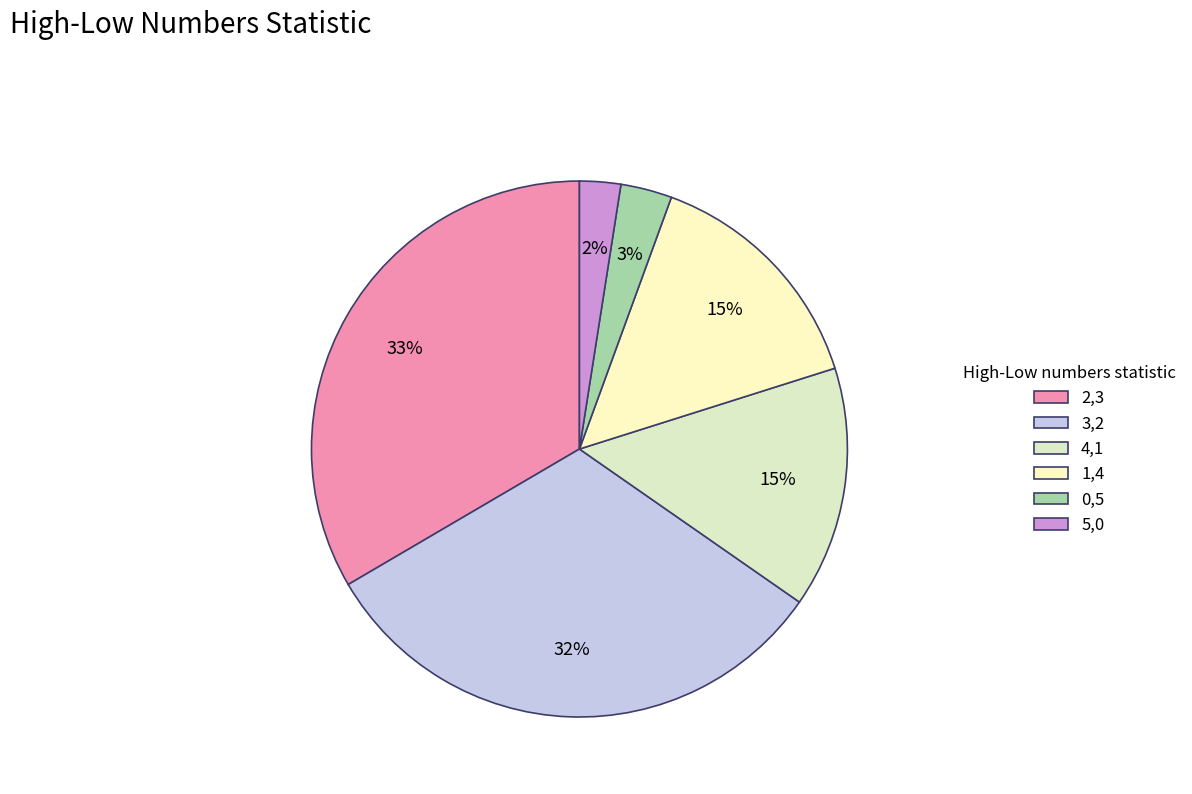

How much of the chart is everything except 1,4?

85.4%